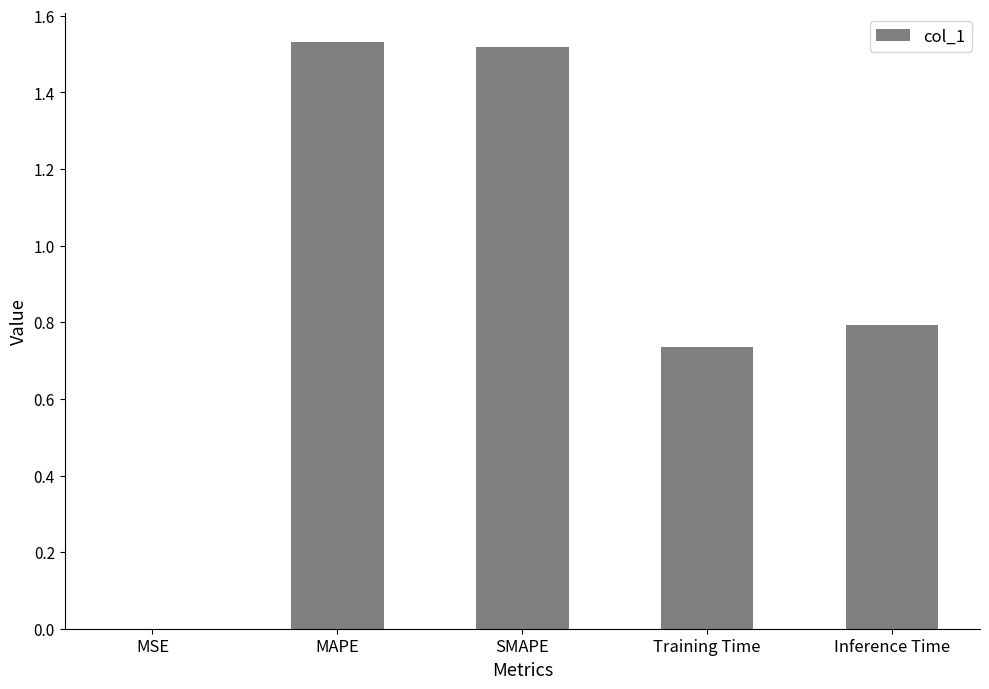

What is the sum of all values?

4.6